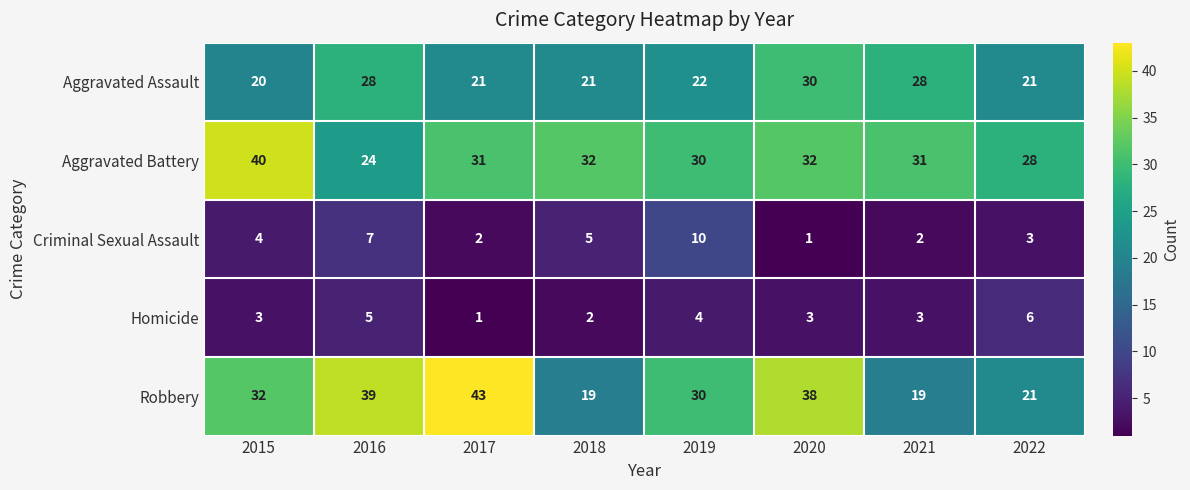

Count the number of data series in this chart.

5